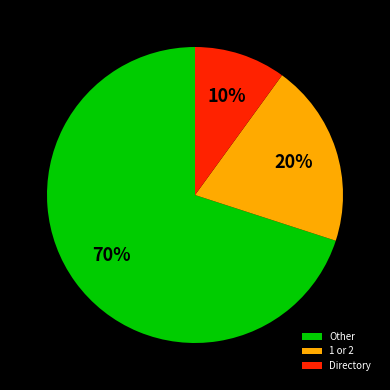

Is it true that Other is 70% of the pie?

True